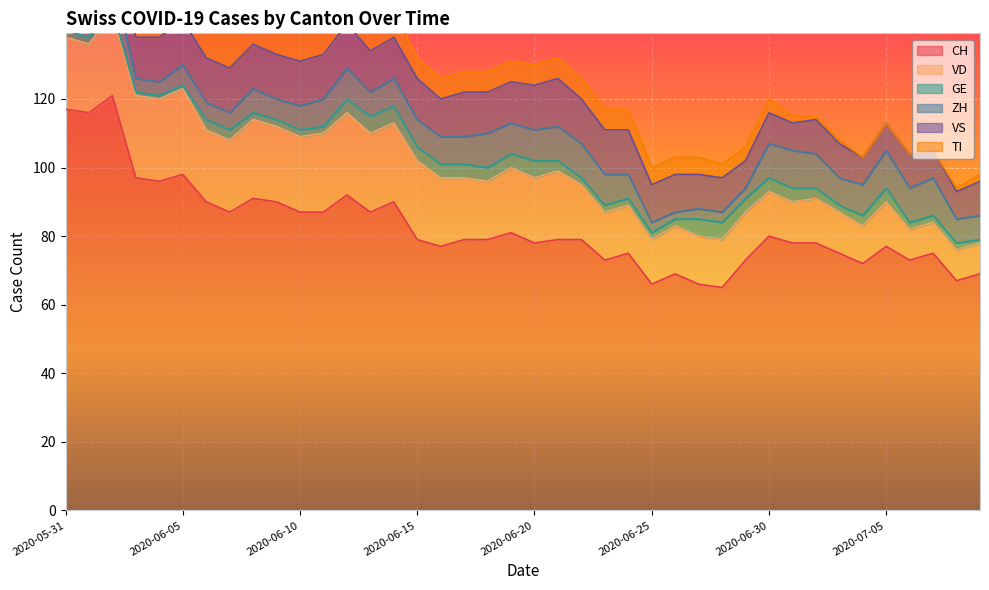

How many distinct data groups are displayed?

6